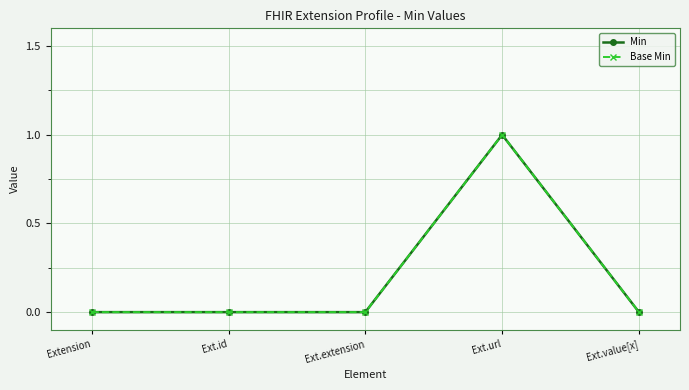

Where is Min nearest to the value 0?

Extension